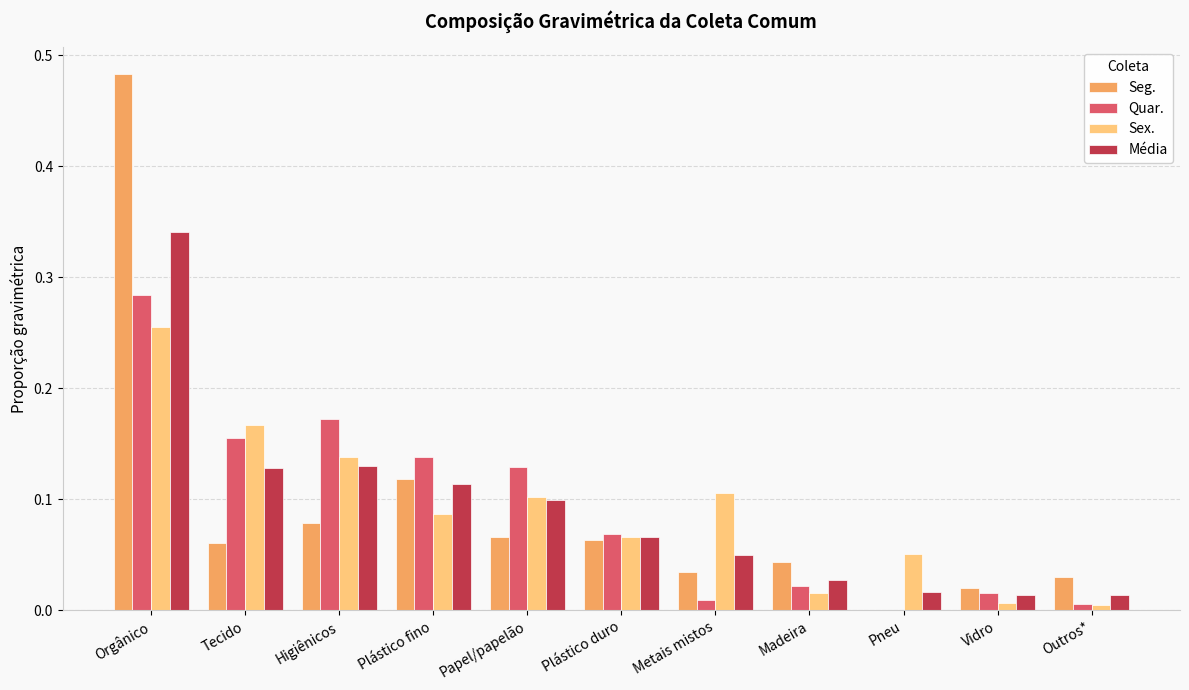

What is the sum of all Sex. values?

1.0